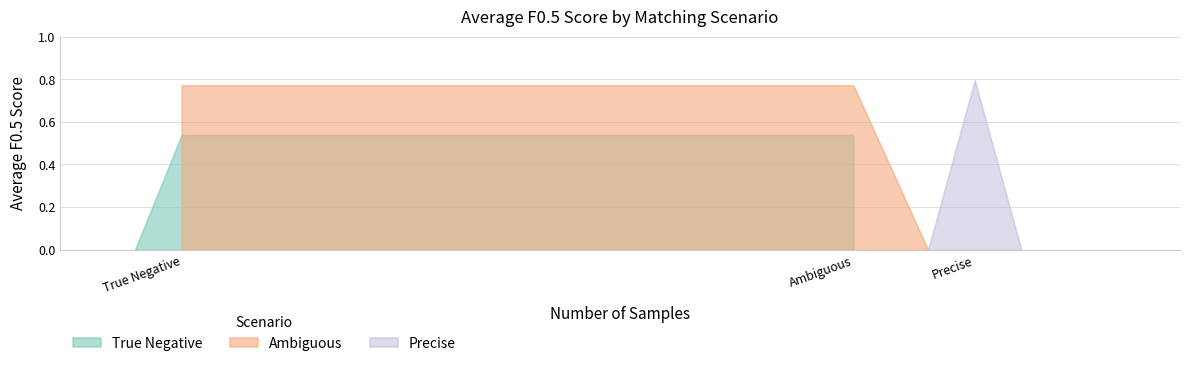

The chart shows a value of 0.5 at True Negative. True or false?

True